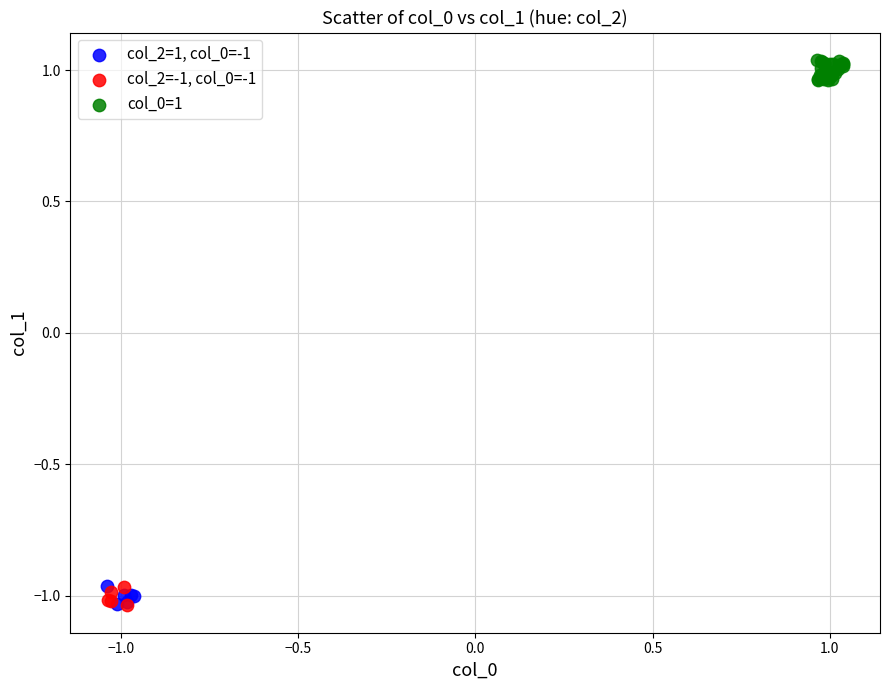

Which series reaches the maximum Y coordinate?

col_0=1